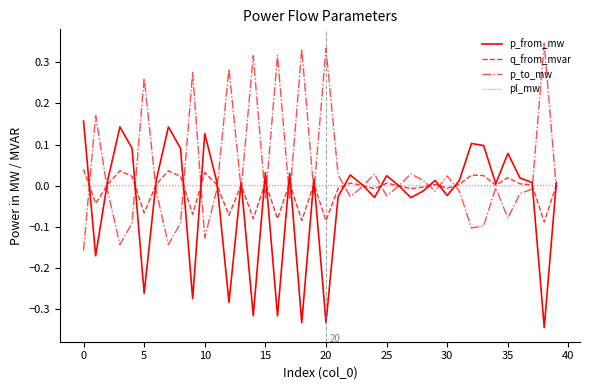

Count the number of data series in this chart.

4